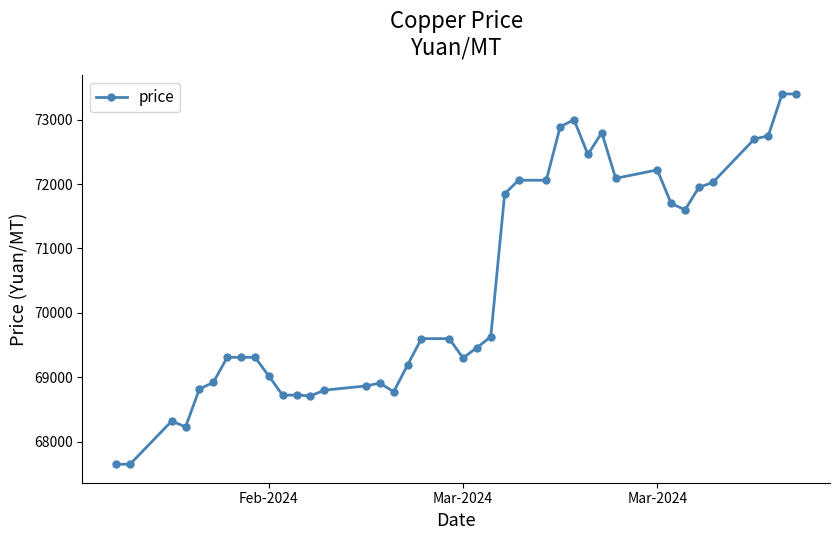

What is the difference between the maximum and second lowest values?

5750